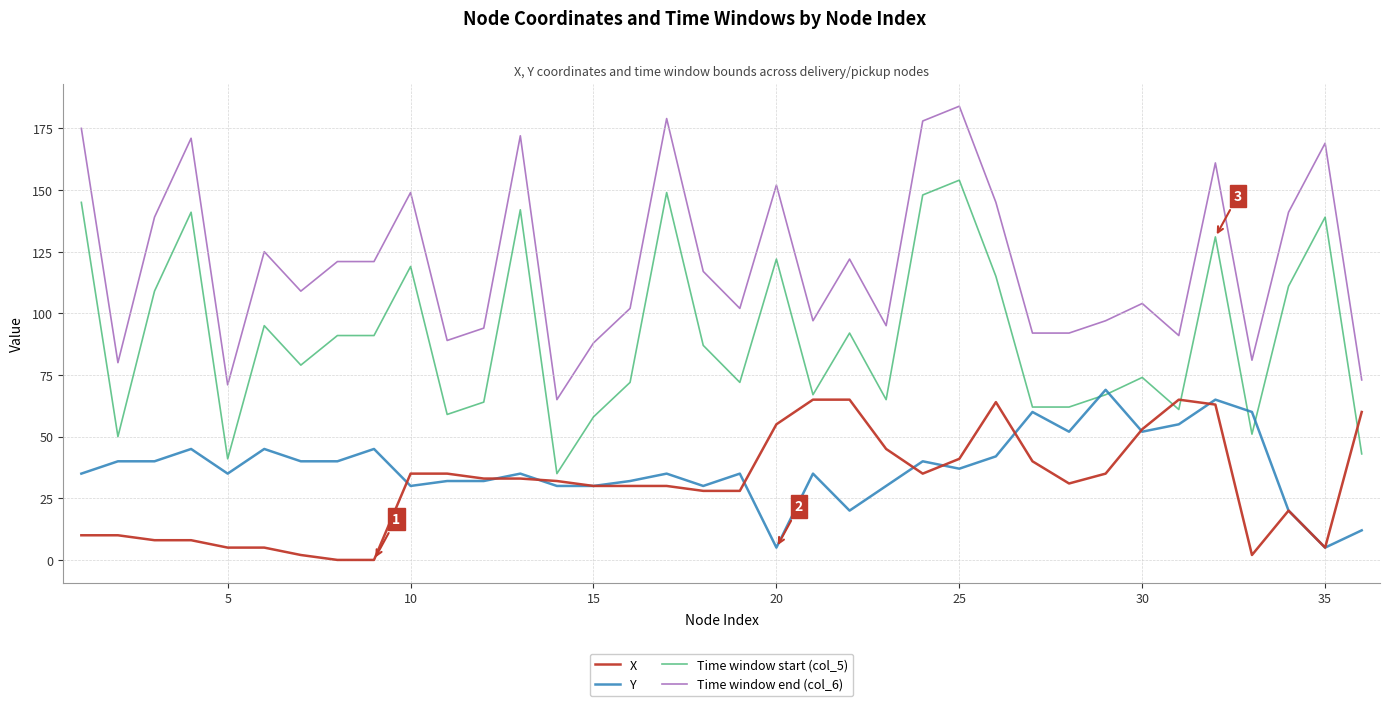

True or false: Y and Time window end (col_6) intersect in this chart.

False